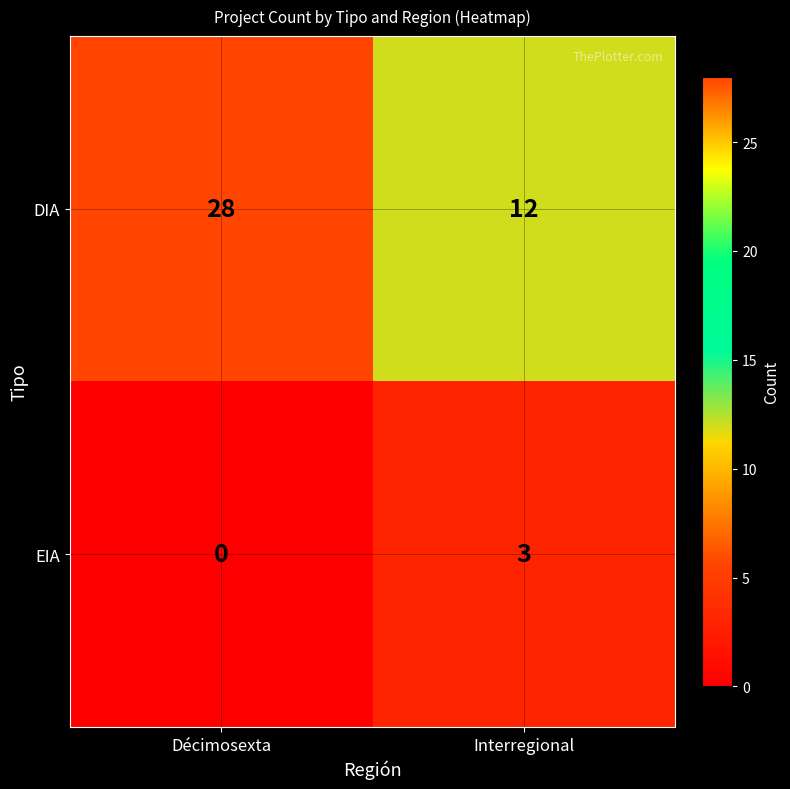

Count the number of categories in the chart.

2